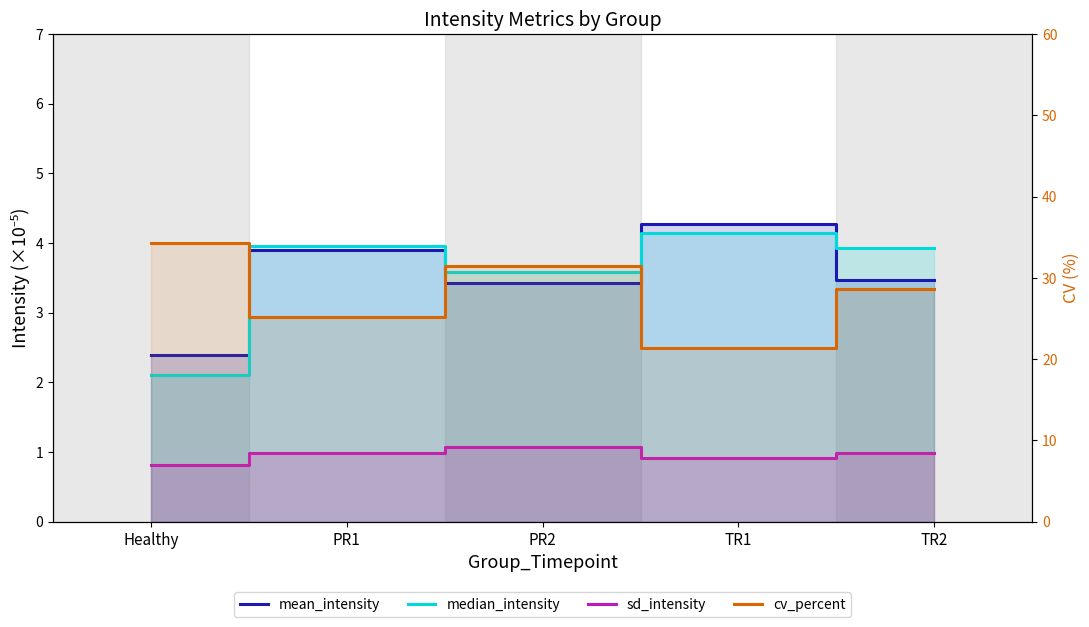

Between Healthy and PR1, which is larger?

PR1